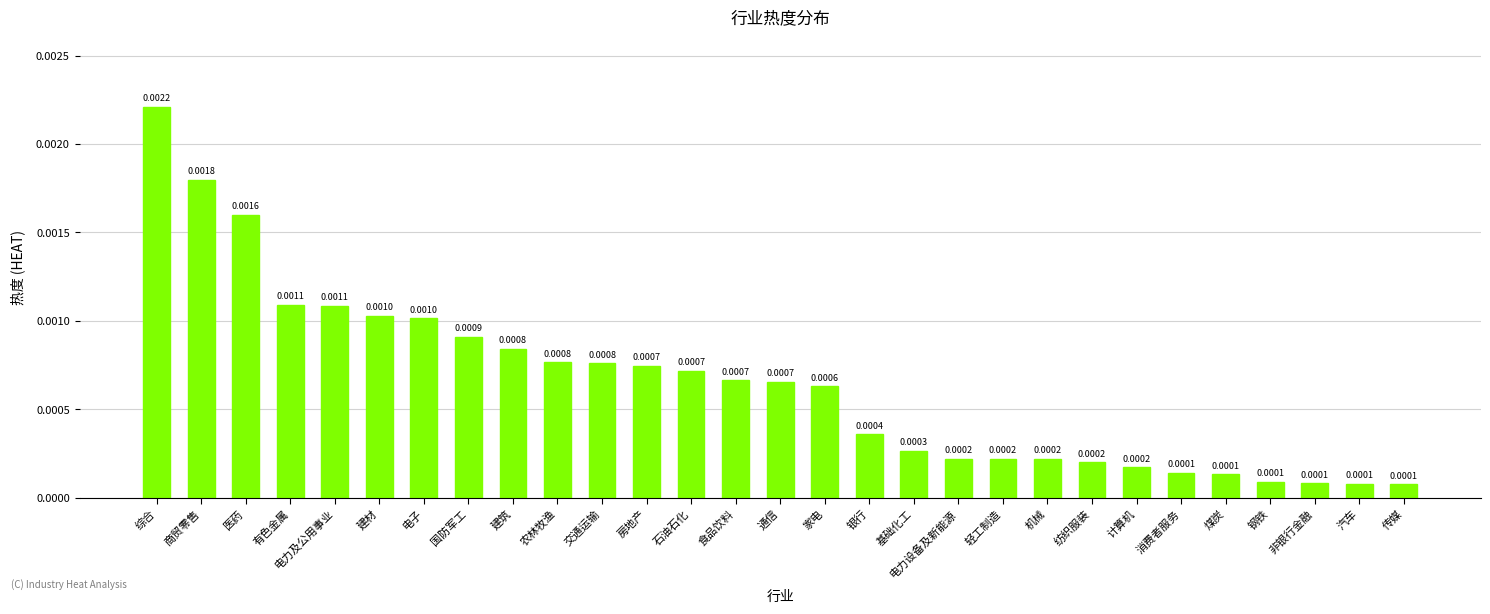

What is the label of the 8th bar from the left?

国防军工